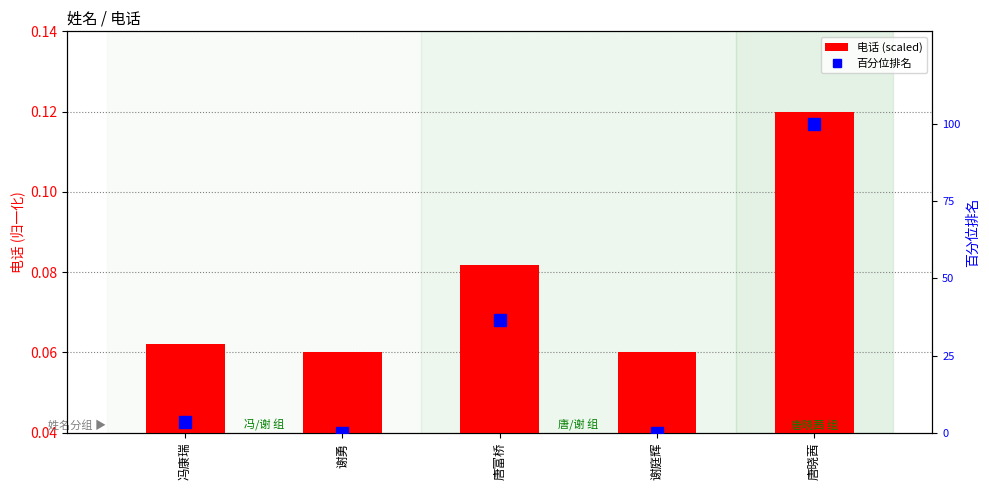

What is the value of the 电话 (scaled) bar at the 2nd from the left?

0.1